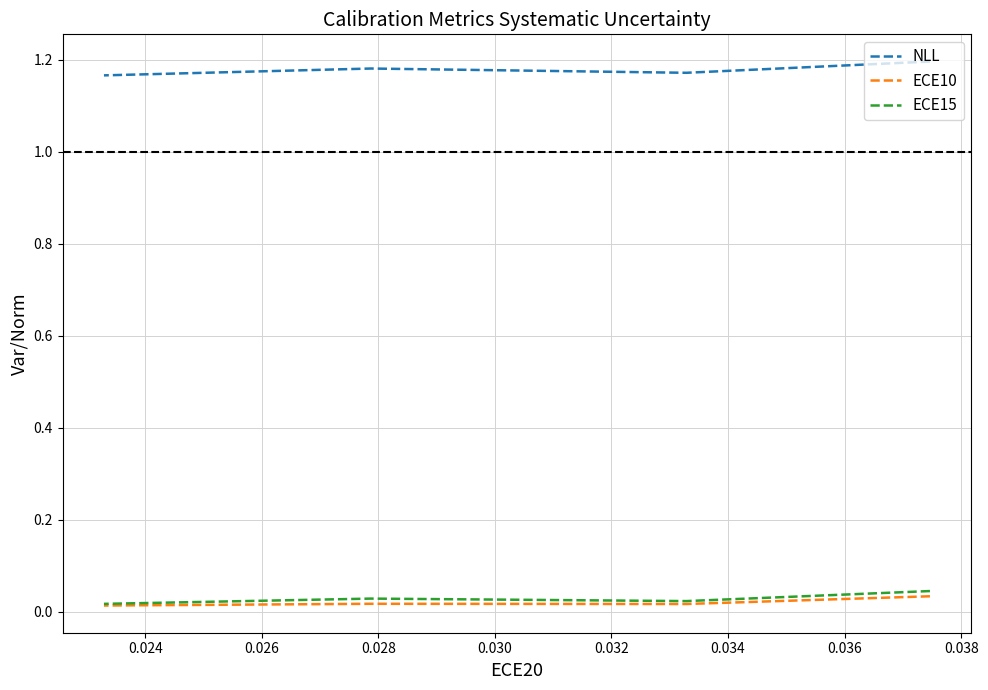

How many NLL values are between 1 and 2?

4